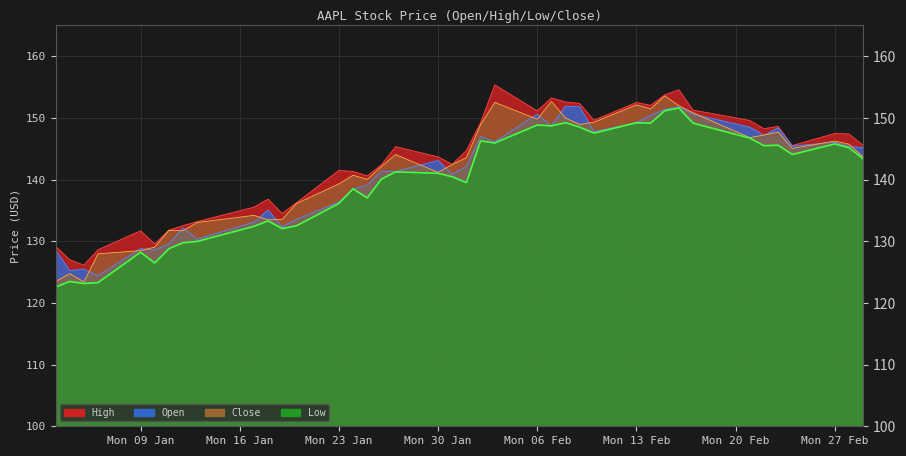

What is the approximate value of Low at 2023-01-06?

123.3